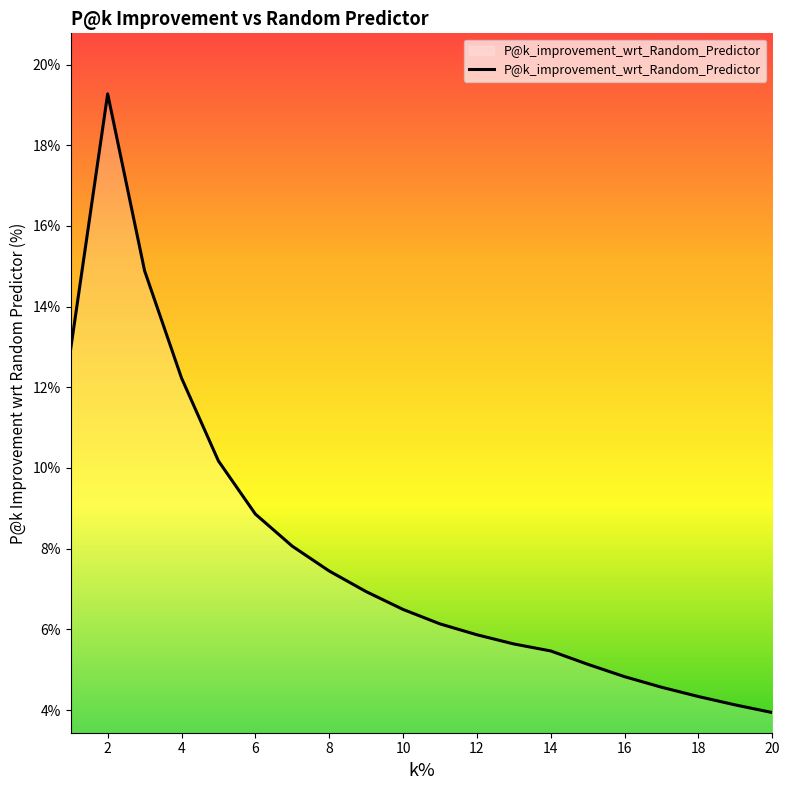

What is the minimum value shown in the chart?

3.9